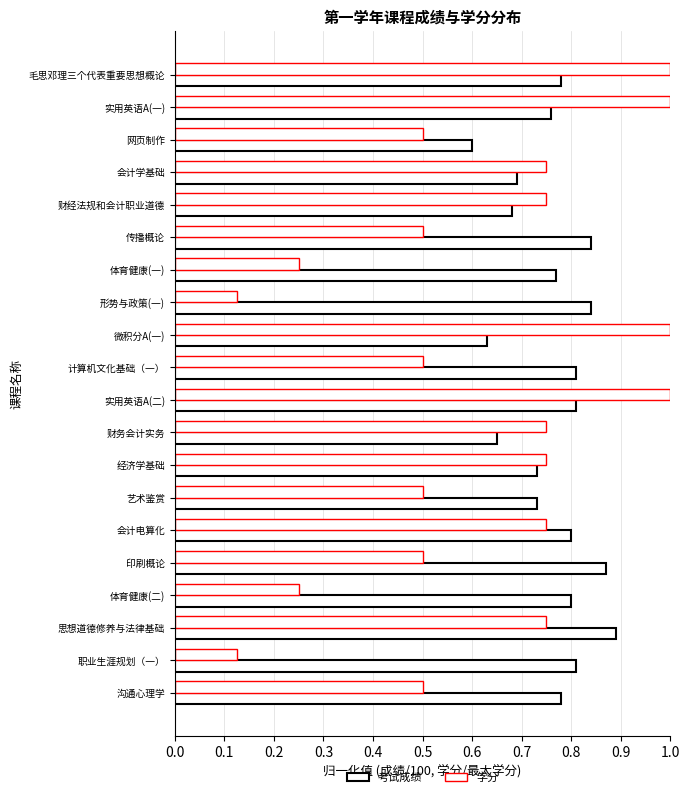

Which series has the widest spread of values?

学分